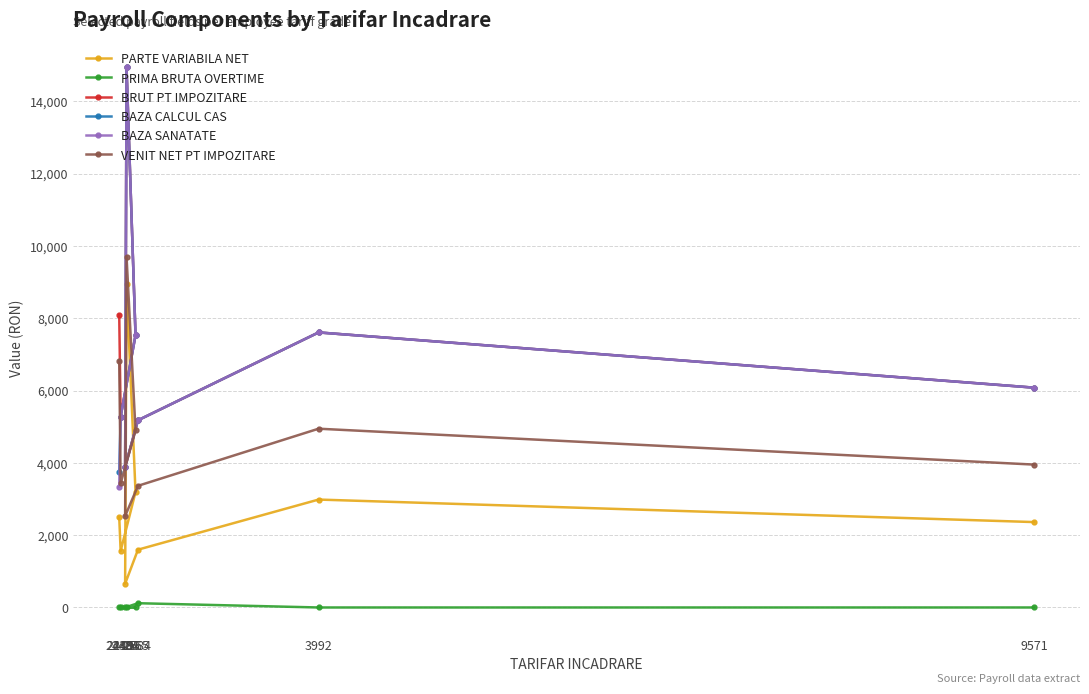

What value does the BAZA CALCUL CAS series have at 2495, to the nearest 100?

14900